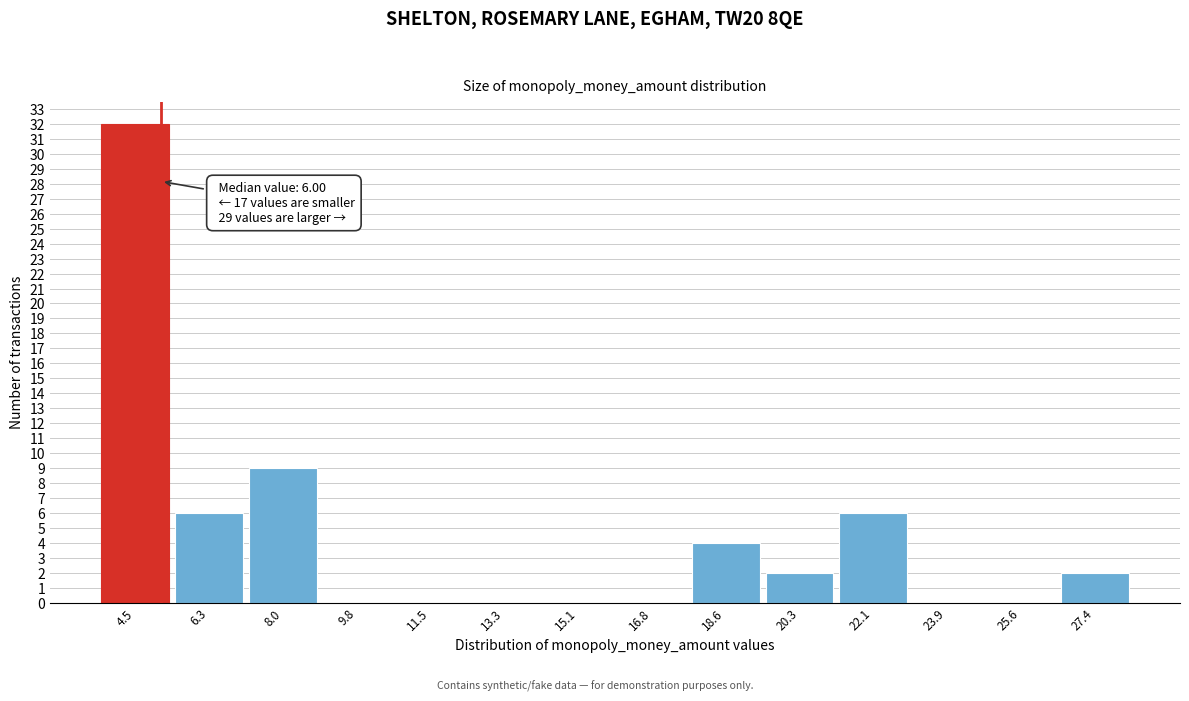

Reading left to right, transcribe all the data shown in this chart.

4.5=32	6.3=6	8.0=9	9.8=0	11.5=0	13.3=0	15.1=0	16.8=0	18.6=4	20.3=2	22.1=6	23.9=0	25.6=0	27.4=2